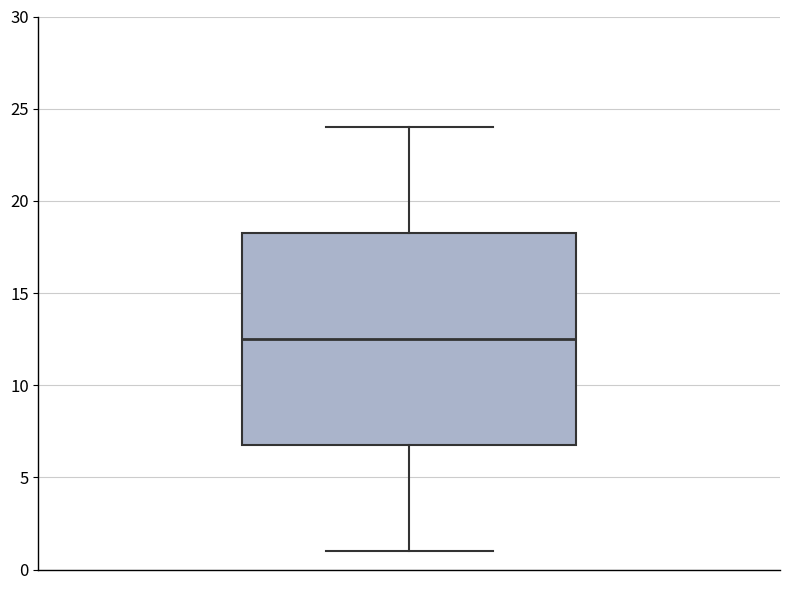

Where is the lower edge of the box on the y-axis? The values are not printed on the chart, so give them approximately, as read against the axis.

7.0